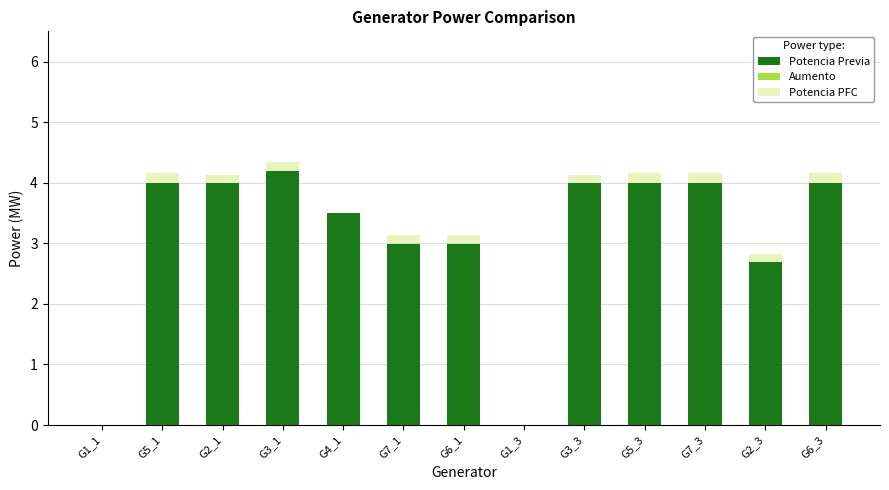

Read the Potencia PFC value at G3_3.

4.1